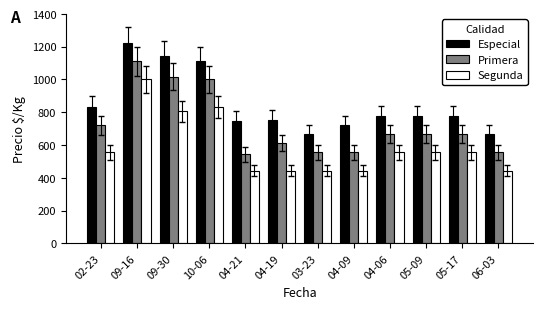

Rank the series by their maximum value, from lowest to highest.

Segunda, Primera, Especial